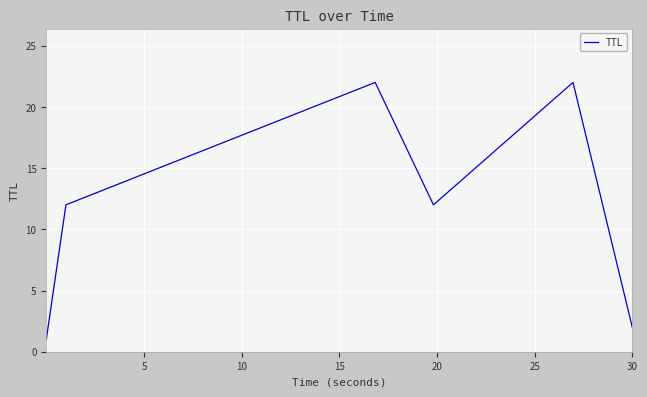

Count the number of data series in this chart.

1